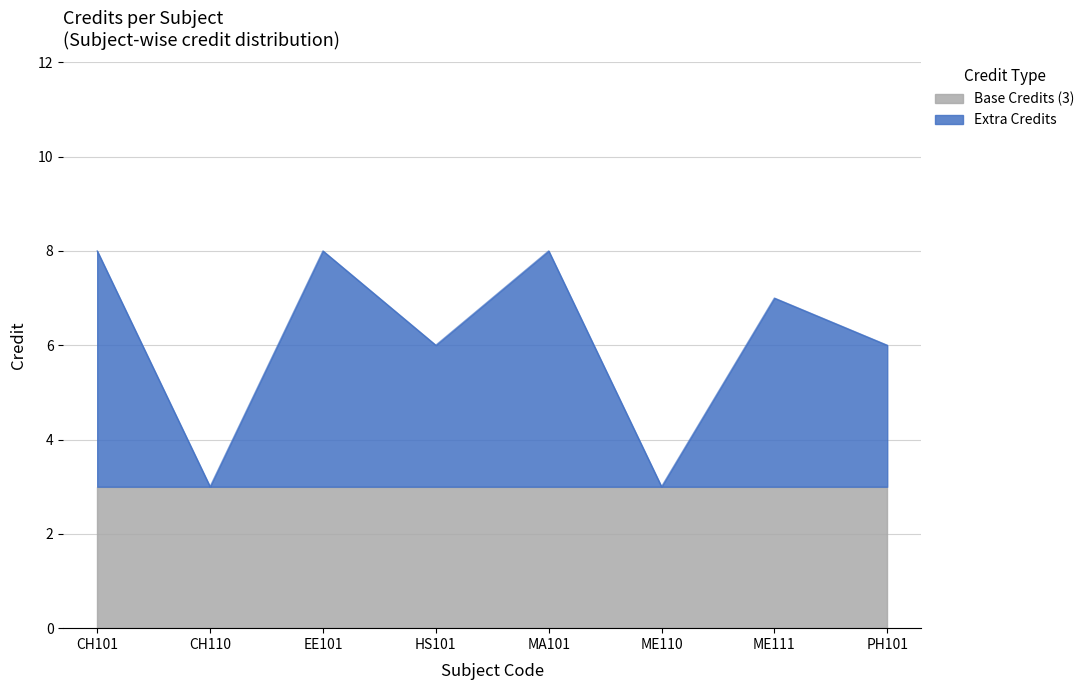

Is it true that the value at ME111 is 11?

False